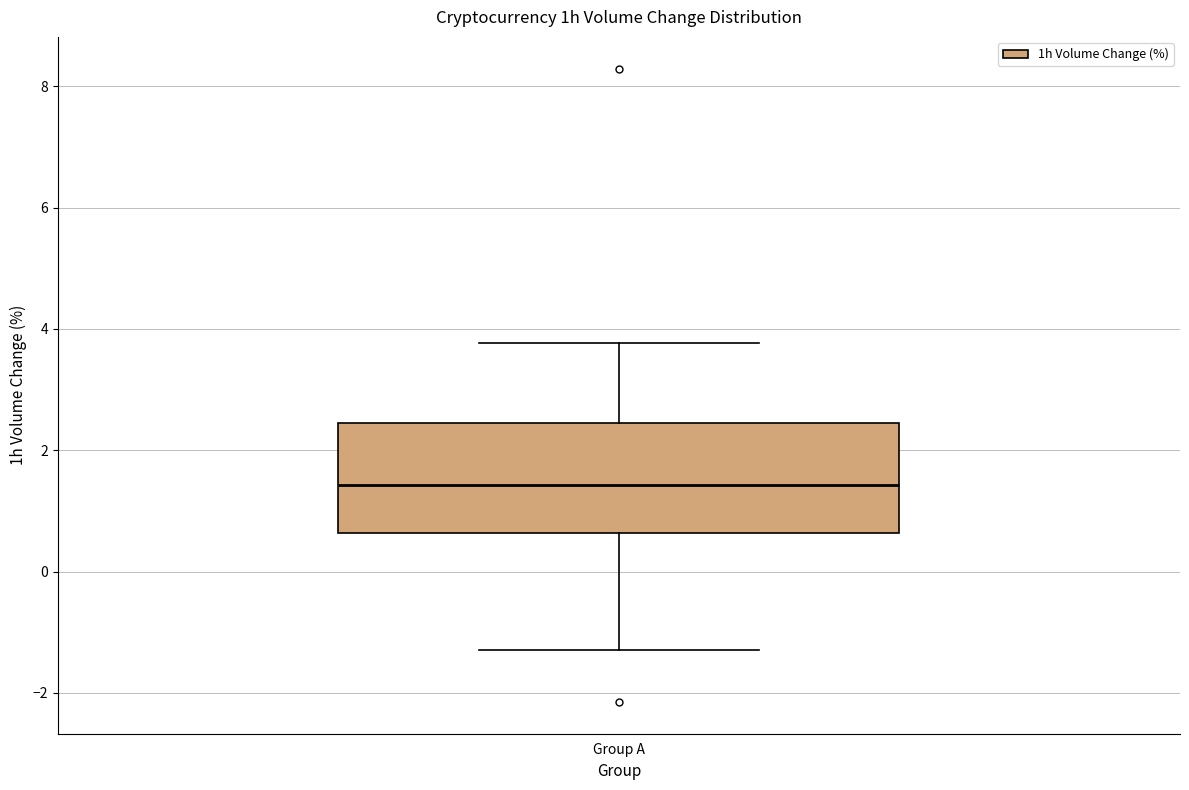

Where does the median line of the box for Group A sit on the y-axis? The values are not printed on the chart, so give them approximately, as read against the axis.

1.4